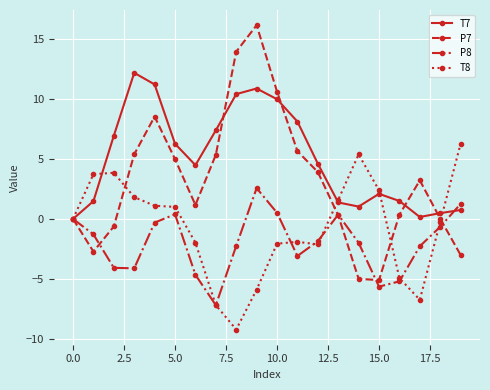

Which series has the largest total across all categories?

T7